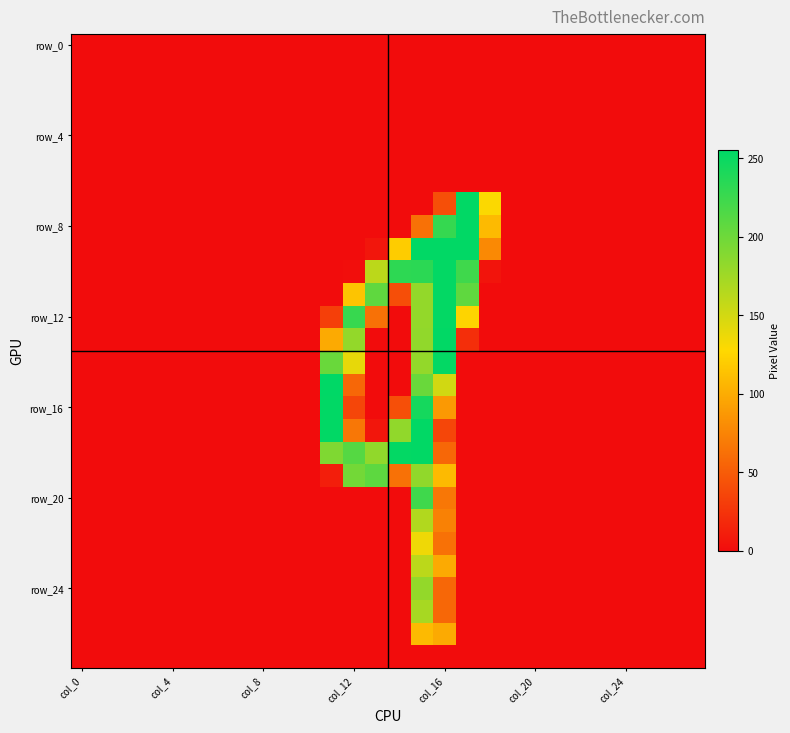

How many series are shown in this chart?

28